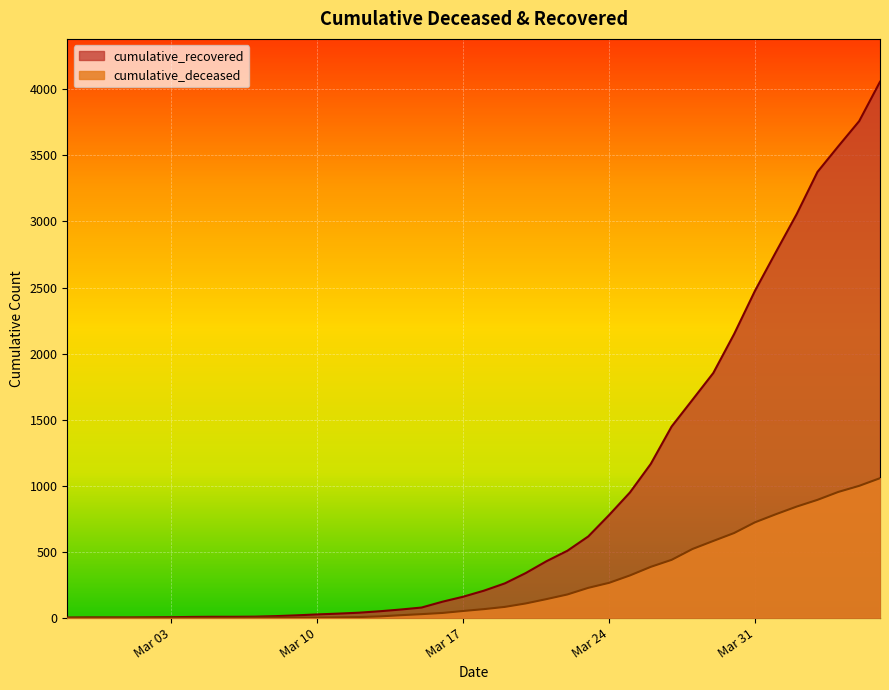

Which series has the widest spread of values?

cumulative_recovered